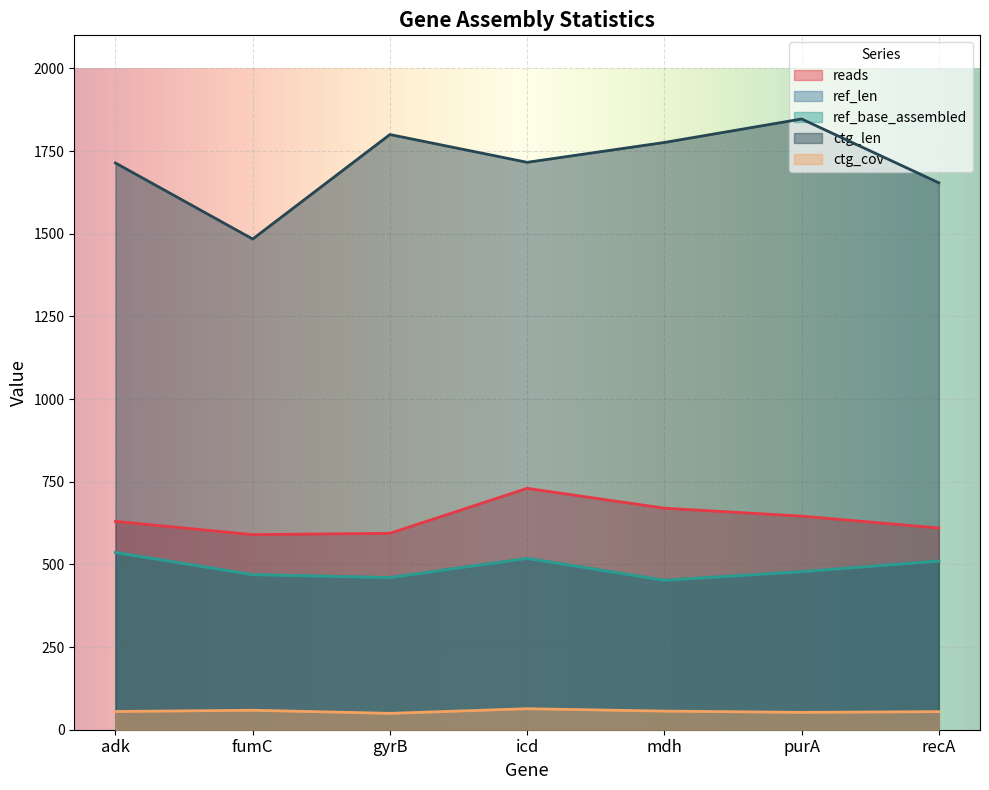

At recA, list the series in order from smallest to largest.

ctg_cov, ref_len, ref_base_assembled, reads, ctg_len